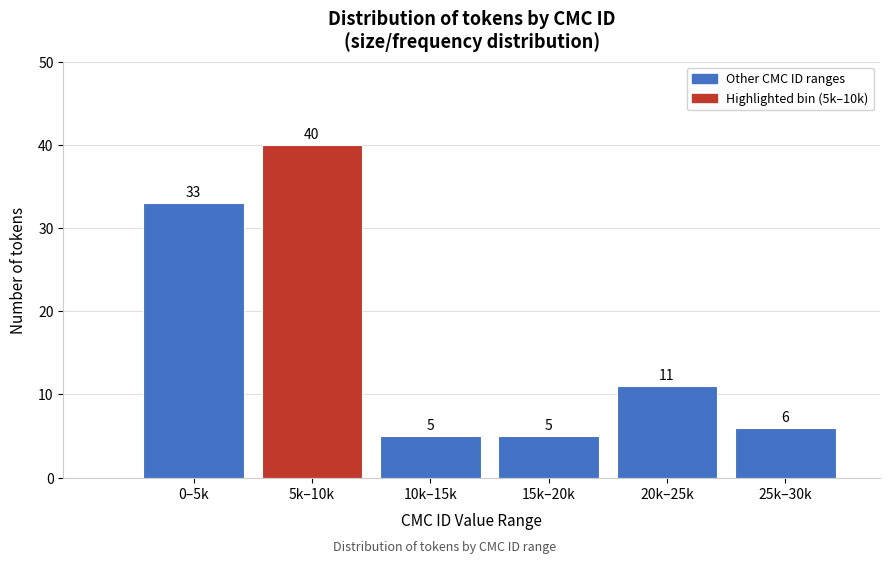

Reading right to left, what are all the values shown in this chart?

6	11	5	5	40	33